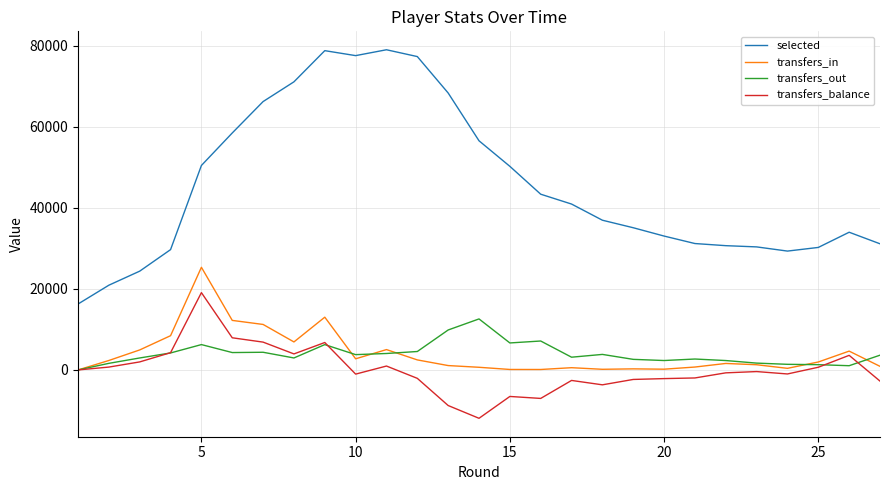

What is the maximum value shown in the chart?

79064